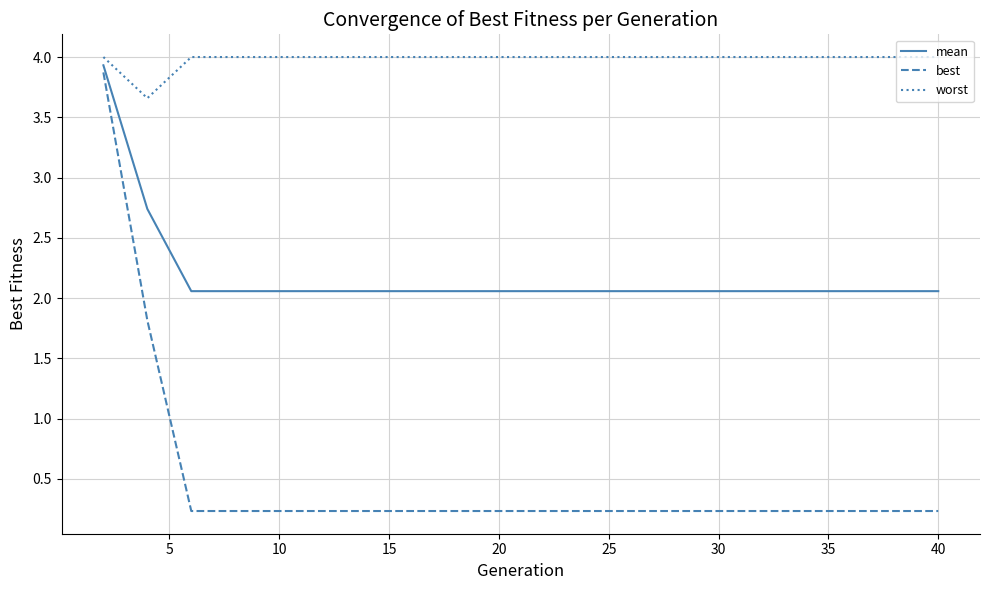

True or false: mean and best intersect in this chart.

False